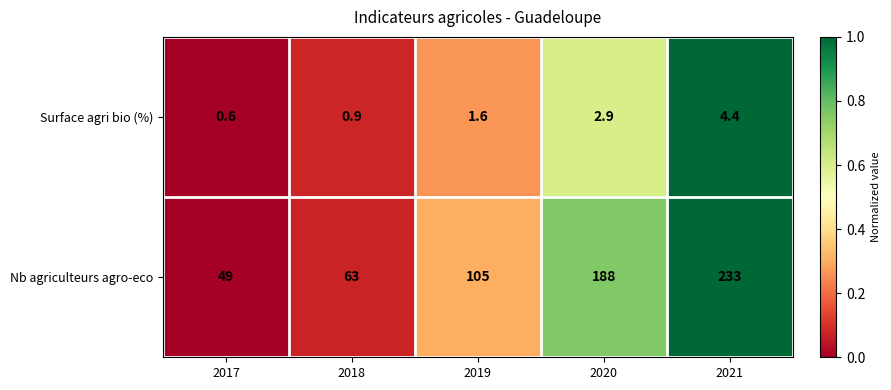

Reading left to right, what are all the values shown in this chart?

Surface agri bio (%): 2017=0.6	2018=0.9	2019=1.6	2020=2.9	2021=4.4
Nb agriculteurs agro-eco: 2017=49.0	2018=63.0	2019=105.0	2020=188.0	2021=233.0